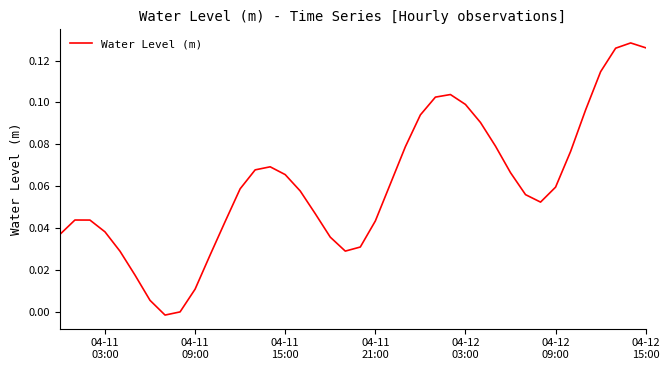

Is this an area chart (filled region under the line)?

No